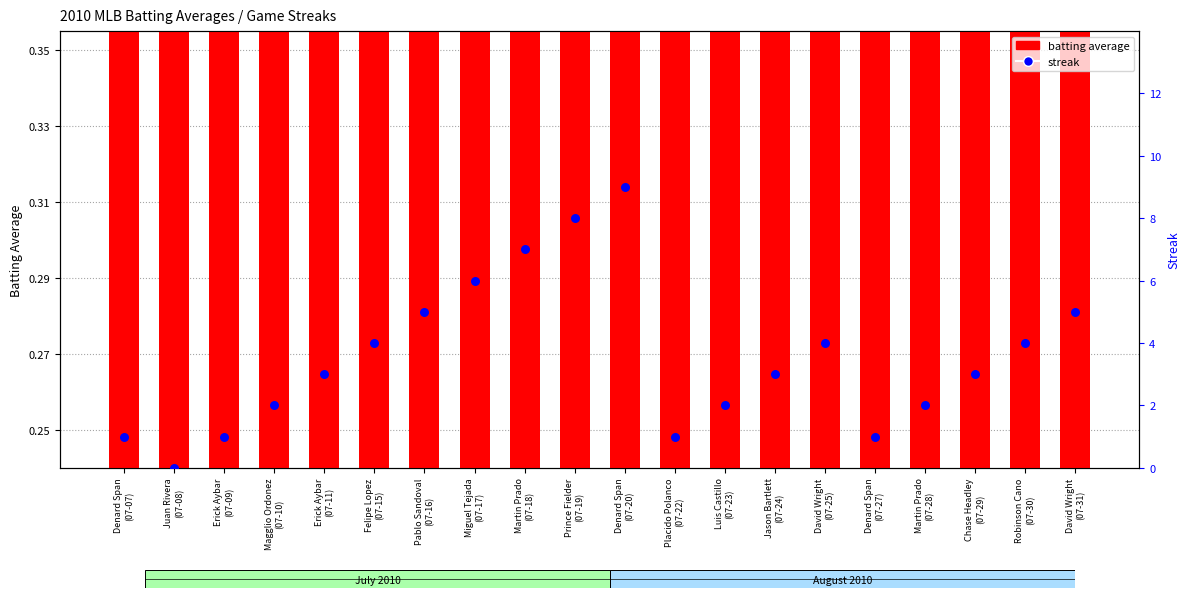

At how many categories does at least one series exceed 3?

9